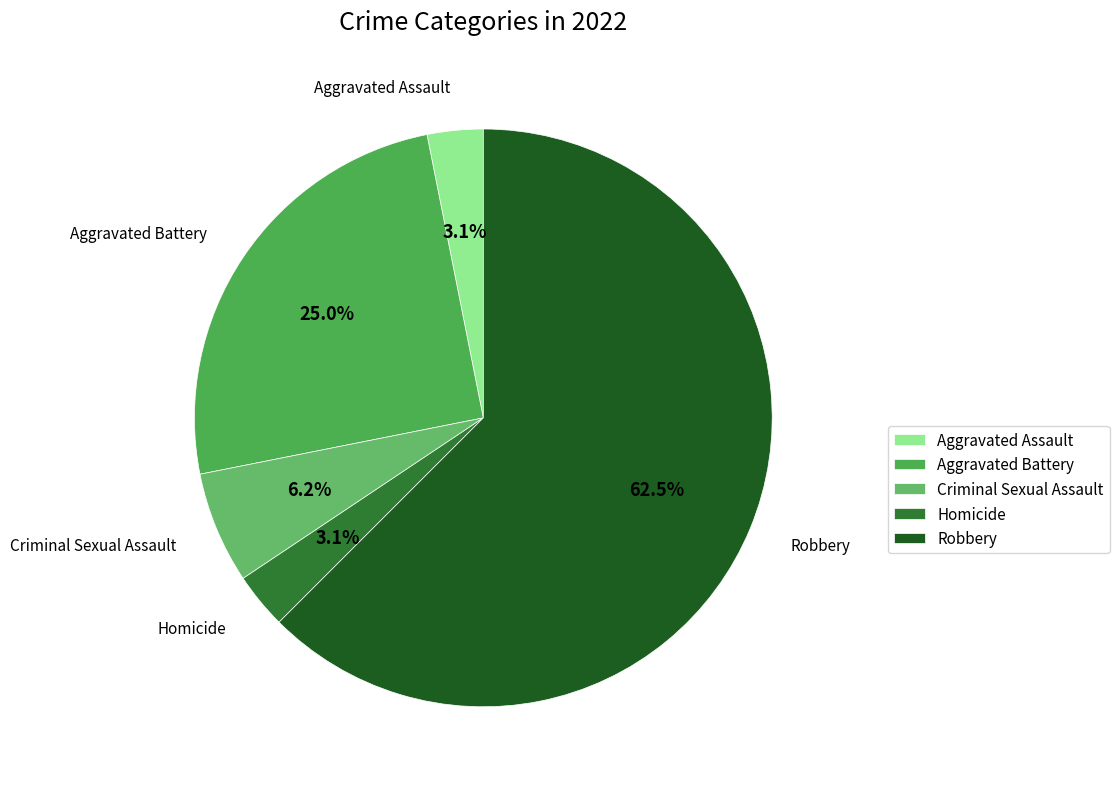

Between Aggravated Assault and Criminal Sexual Assault, which is larger?

Criminal Sexual Assault